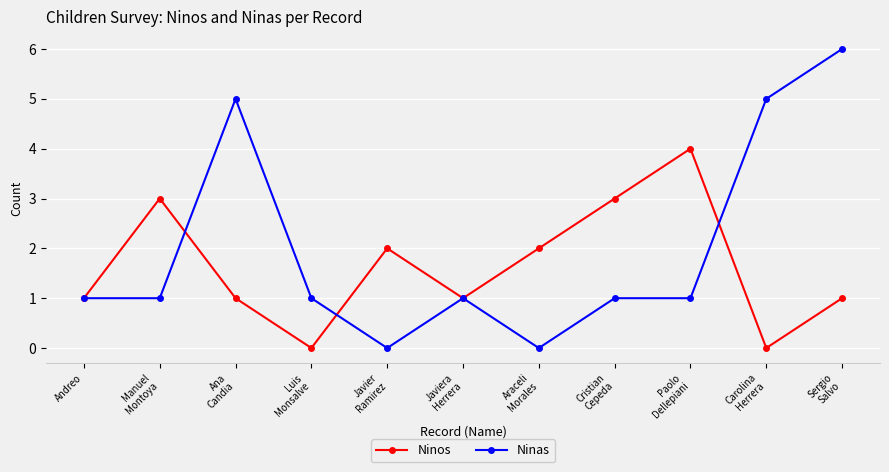

What is the total value across all series at Ana
Candia?

6